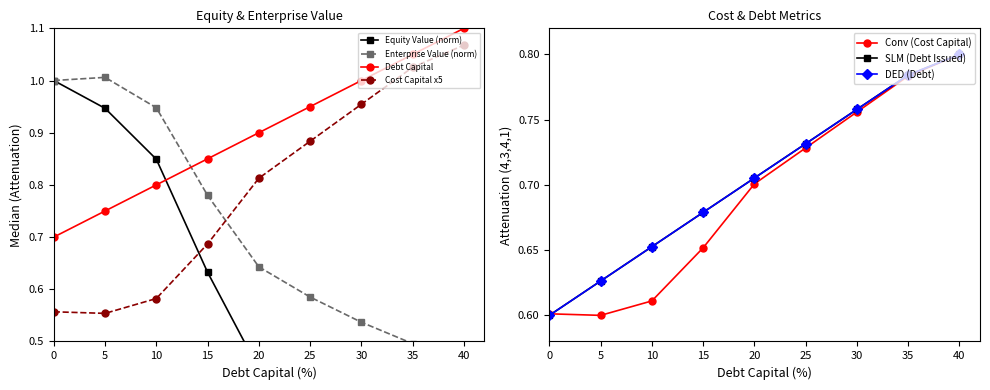

Is it true that Cost Capital x5 equals 0.3 at 20?

False